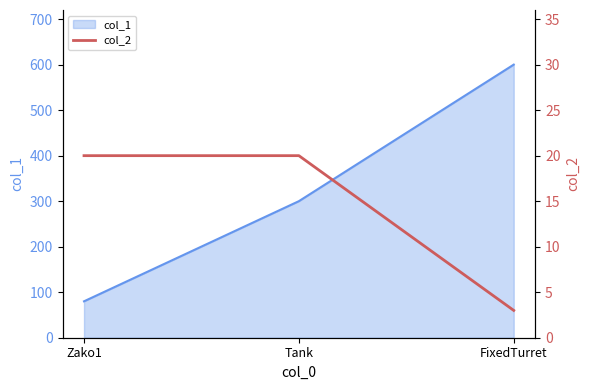

What is the minimum value for col_1?

80